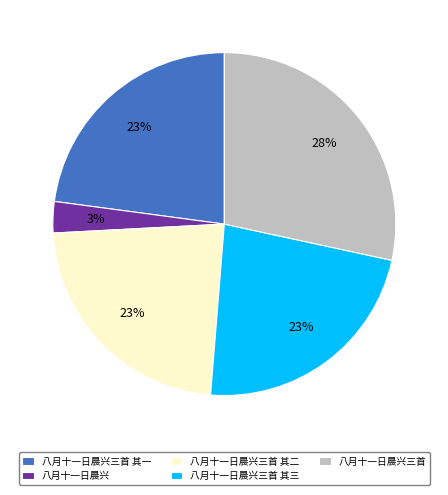

Between 八月十一日晨兴三首 其一 and 八月十一日晨兴, which is larger?

八月十一日晨兴三首 其一